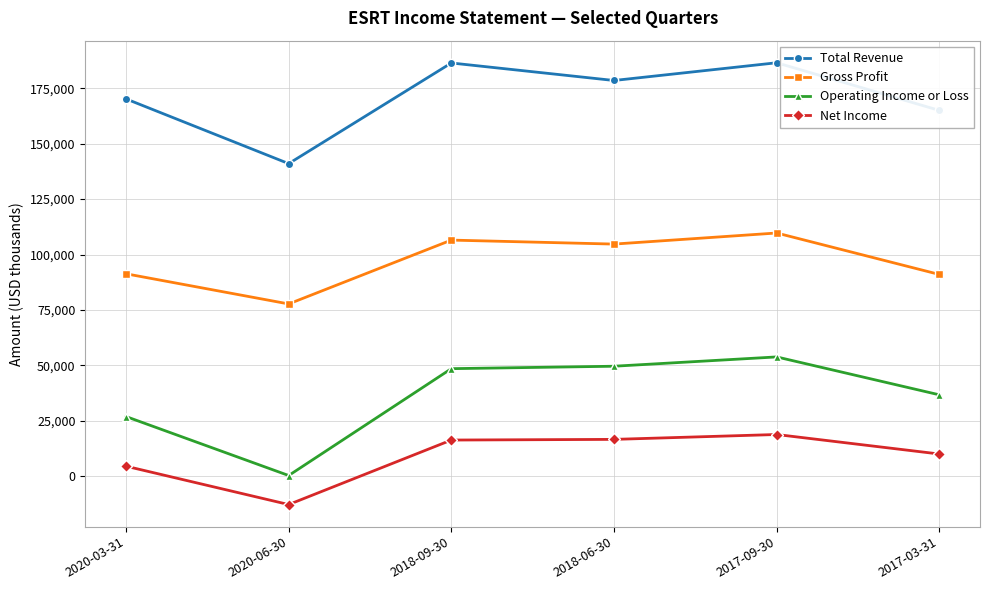

Which series has the widest spread of values?

Operating Income or Loss